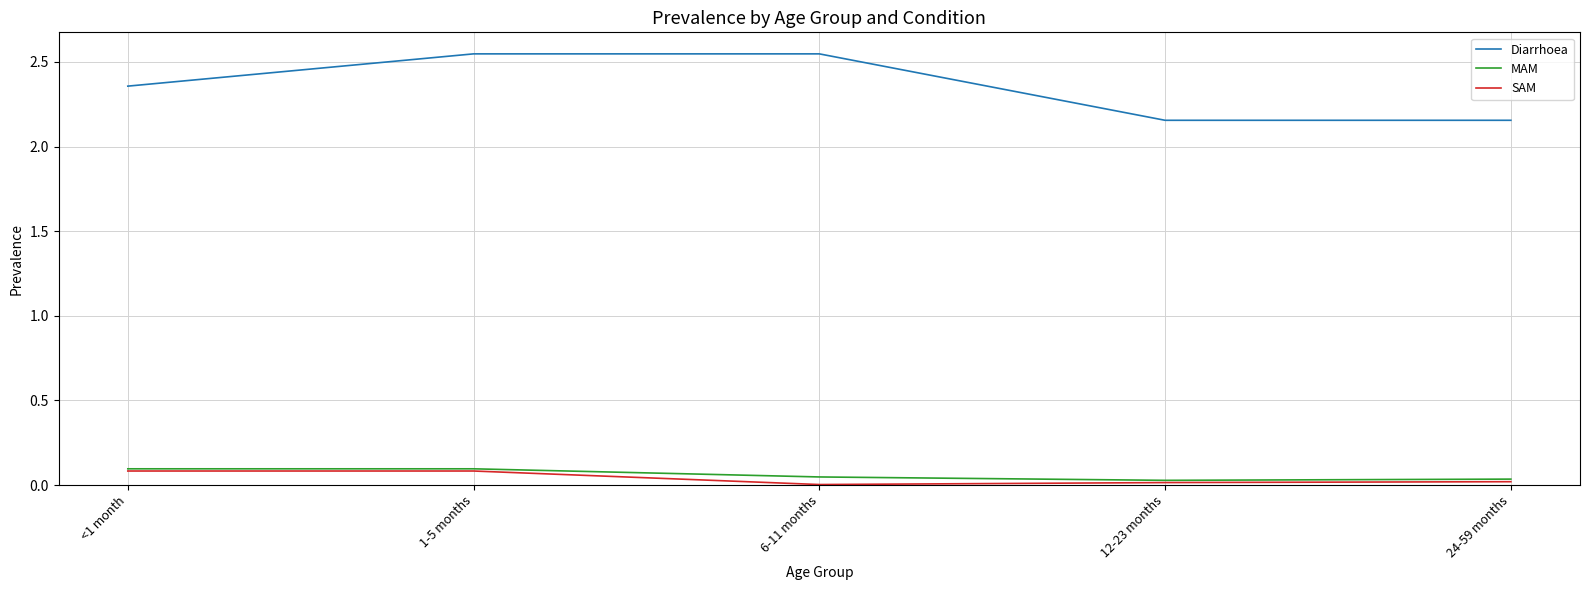

True or false: Diarrhoea and MAM intersect in this chart.

False